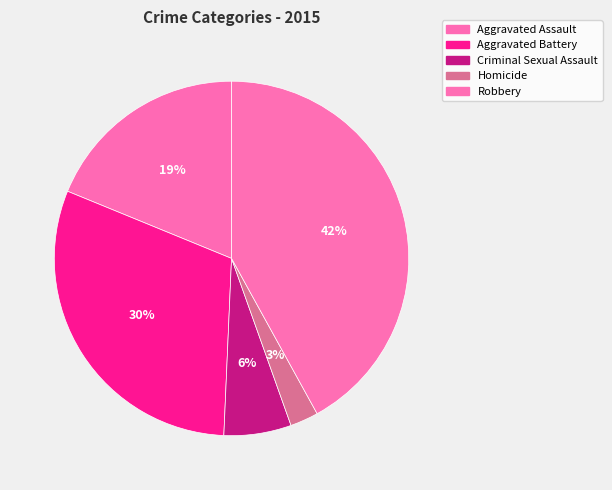

What percentage is the Aggravated Assault slice, to the nearest percent?

19%